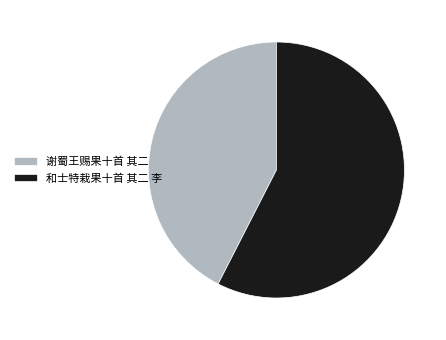

Is the sum of 谢蜀王赐果十首 其二 and 和士特栽果十首 其二 李 greater than half?

Yes